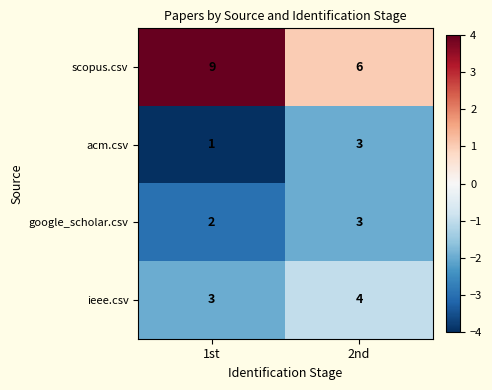

Where is acm.csv nearest to the value 2?

1st